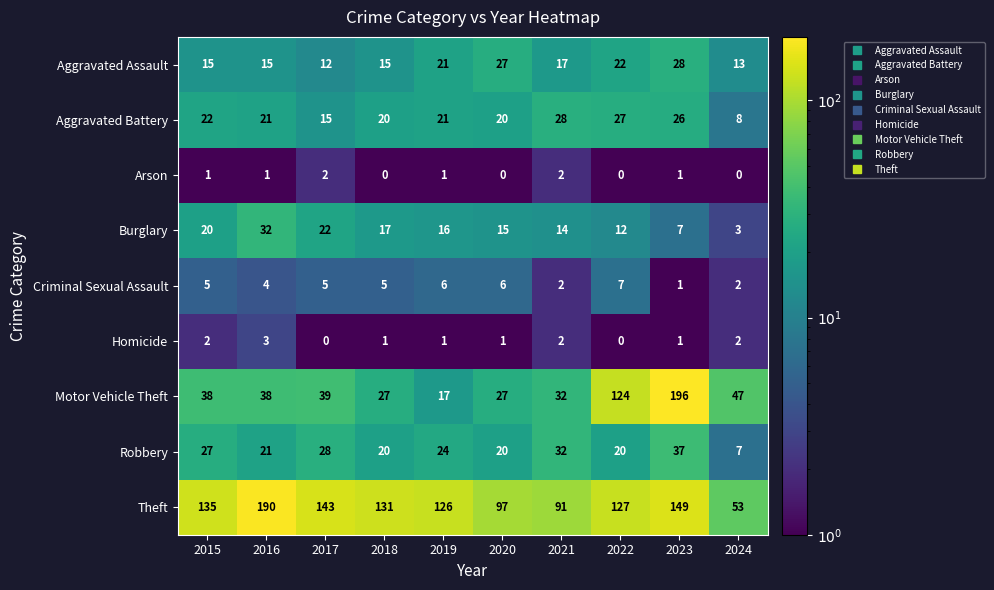

Which series changed the most between 2017 and 2023?

Motor Vehicle Theft